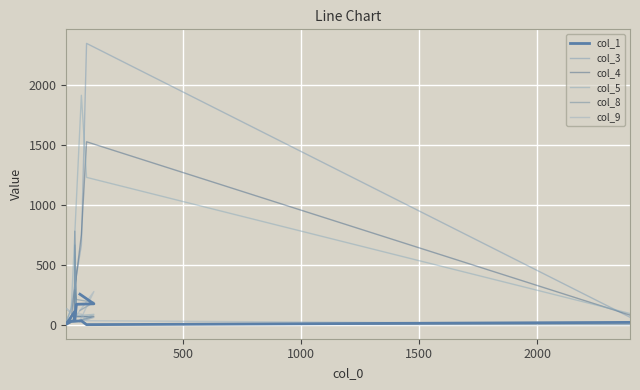

What is the sum of all col_4 values?

3430